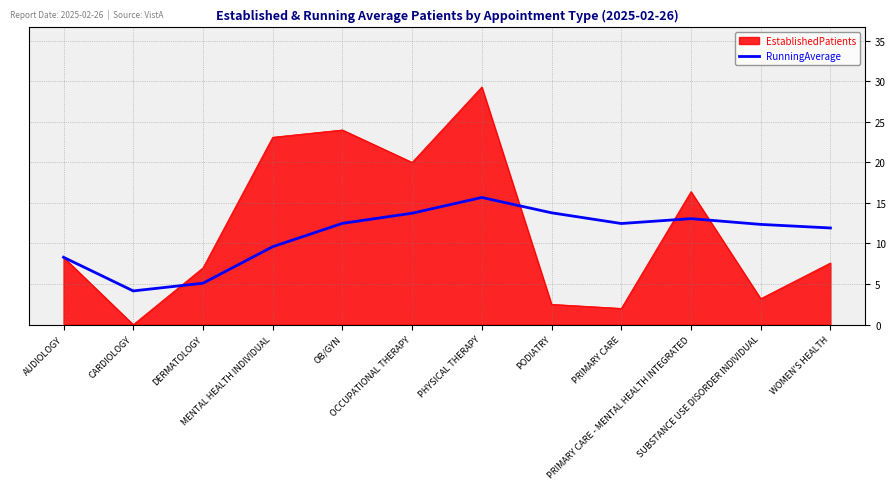

What is the highest value of the RunningAverage series?

15.7